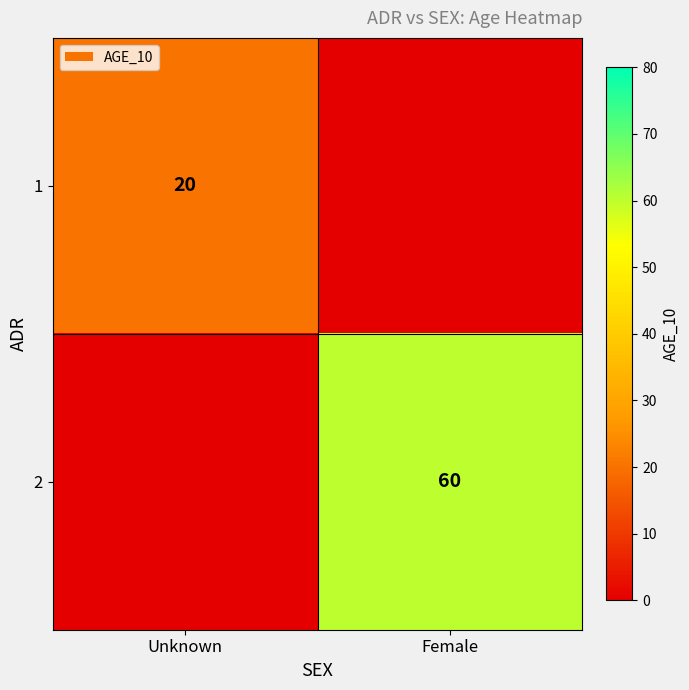

The 1 series shows 20 at Unknown. True or false?

True